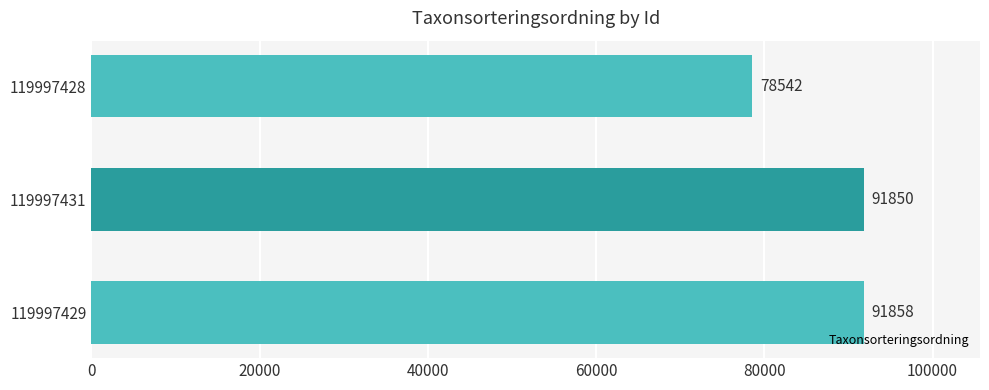

The value at 119997428 is 17332. True or false?

False